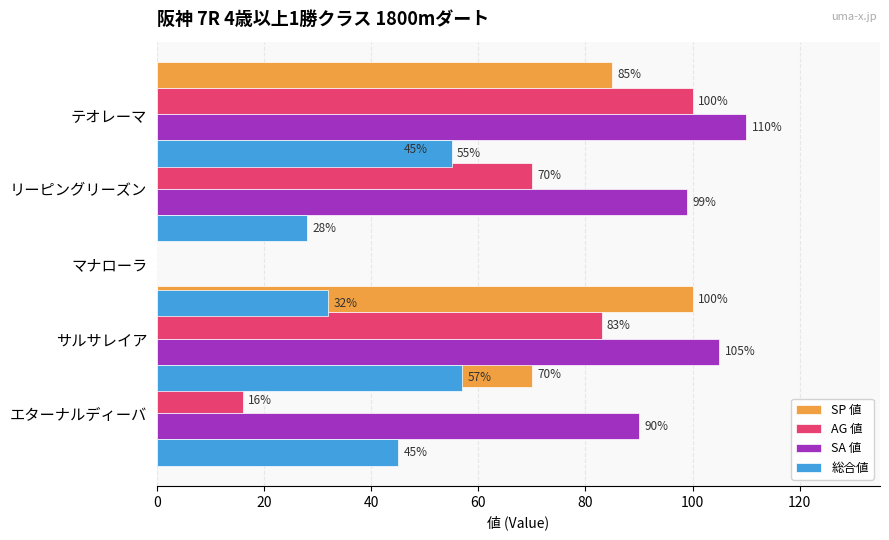

Between 20 and 80, which series saw the biggest shift?

AG 値